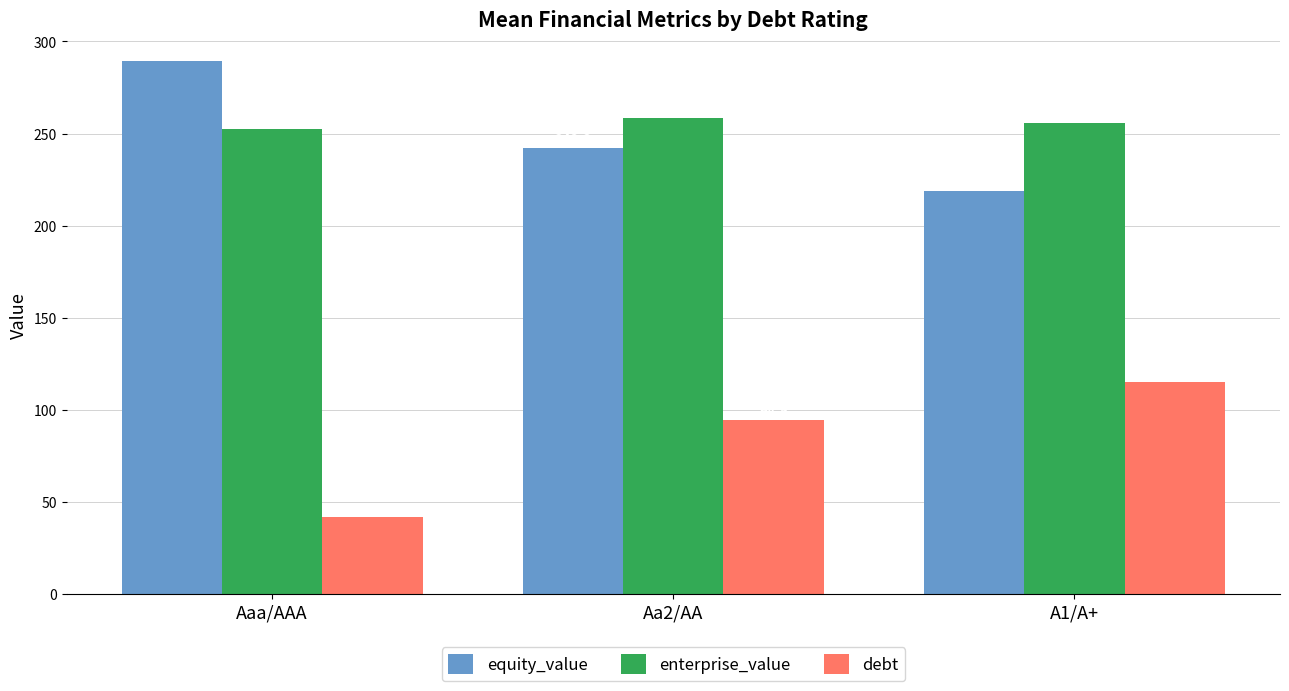

The equity_value series shows 114.2 at A1/A+. True or false?

False